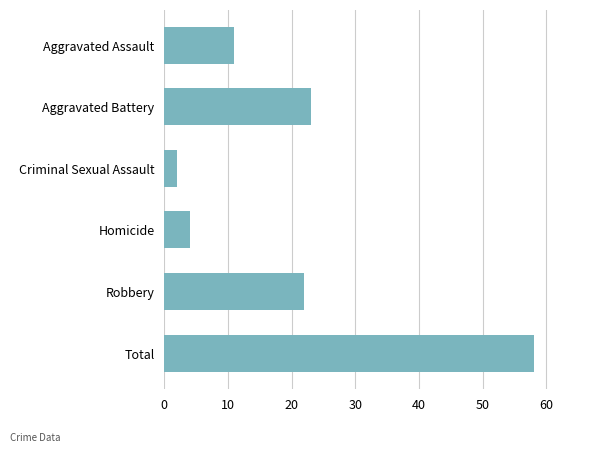

List the labels in order of value, smallest first.

Criminal Sexual Assault, Homicide, Aggravated Assault, Robbery, Aggravated Battery, Total